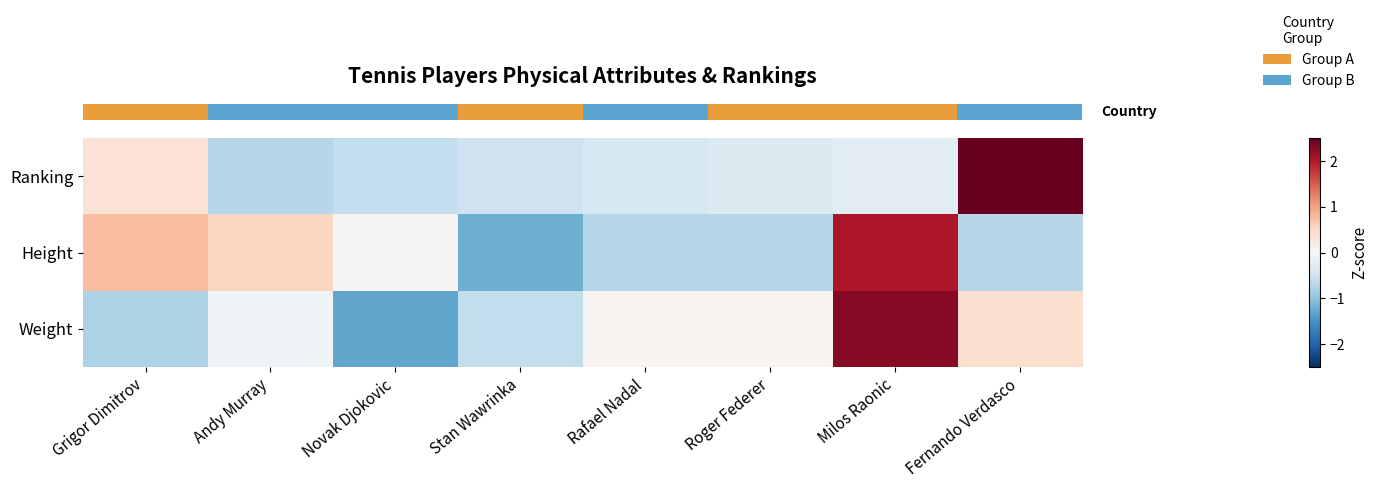

Reading left to right, transcribe all the data shown in this chart.

row_0: 0.4	-0.7	-0.6	-0.5	-0.4	-0.3	-0.3	2.5
row_1: 0.8	0.5	0.0	-1.2	-0.7	-0.7	2.0	-0.7
row_2: -0.8	-0.1	-1.3	-0.6	0.1	0.1	2.3	0.4